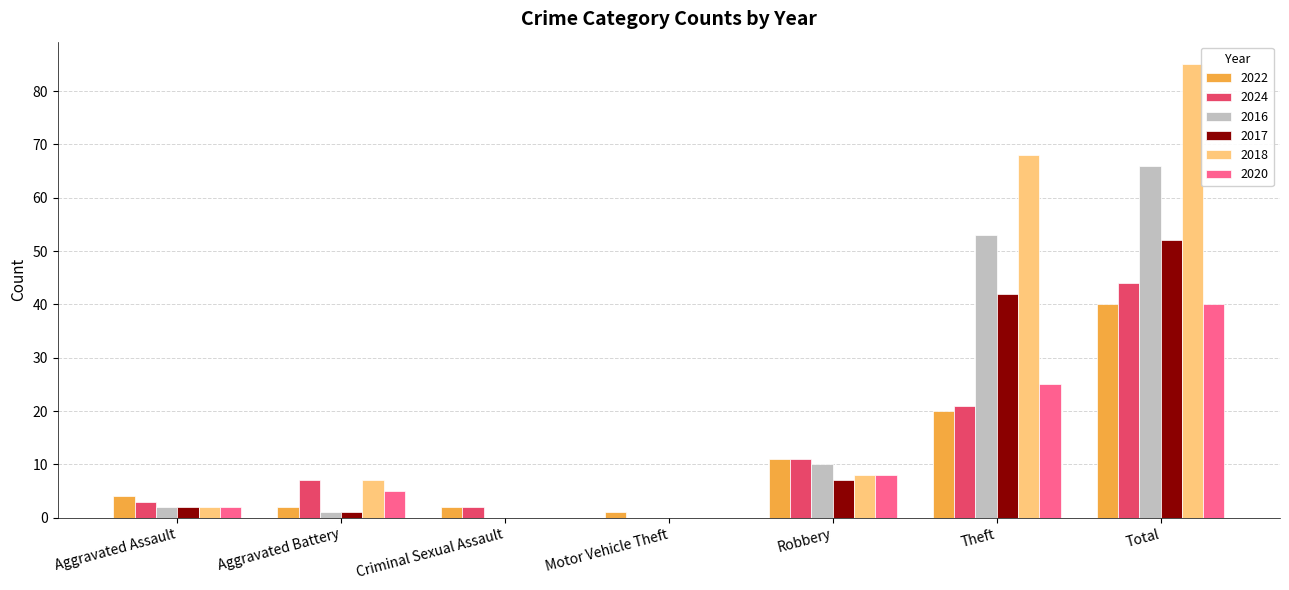

What is the sum of all 2018 values?

170